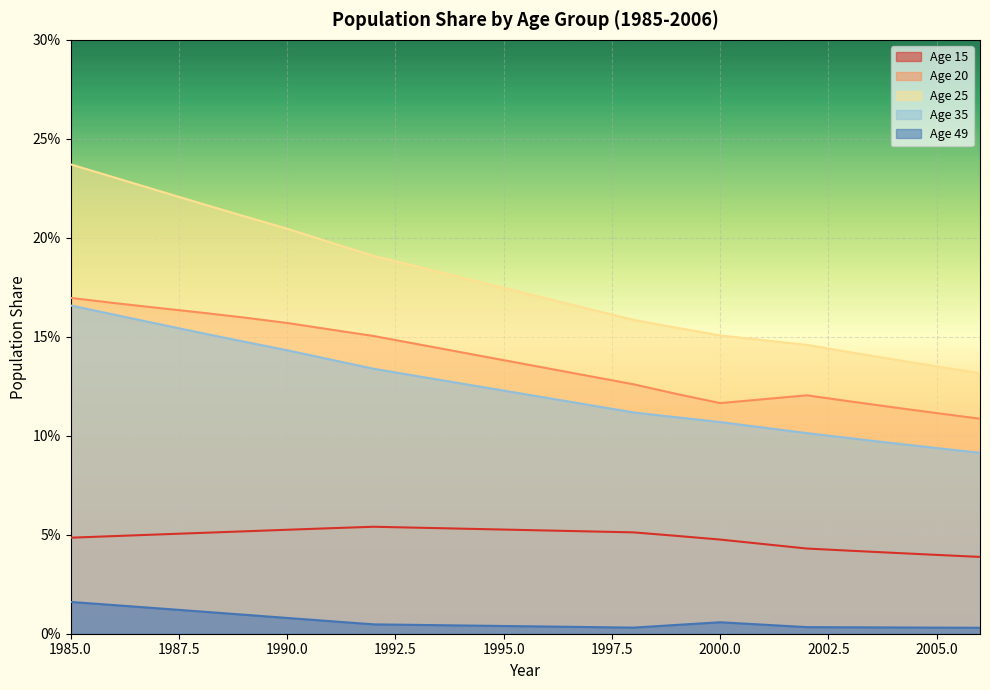

How many Age 49 values are between 0 and 1?

22